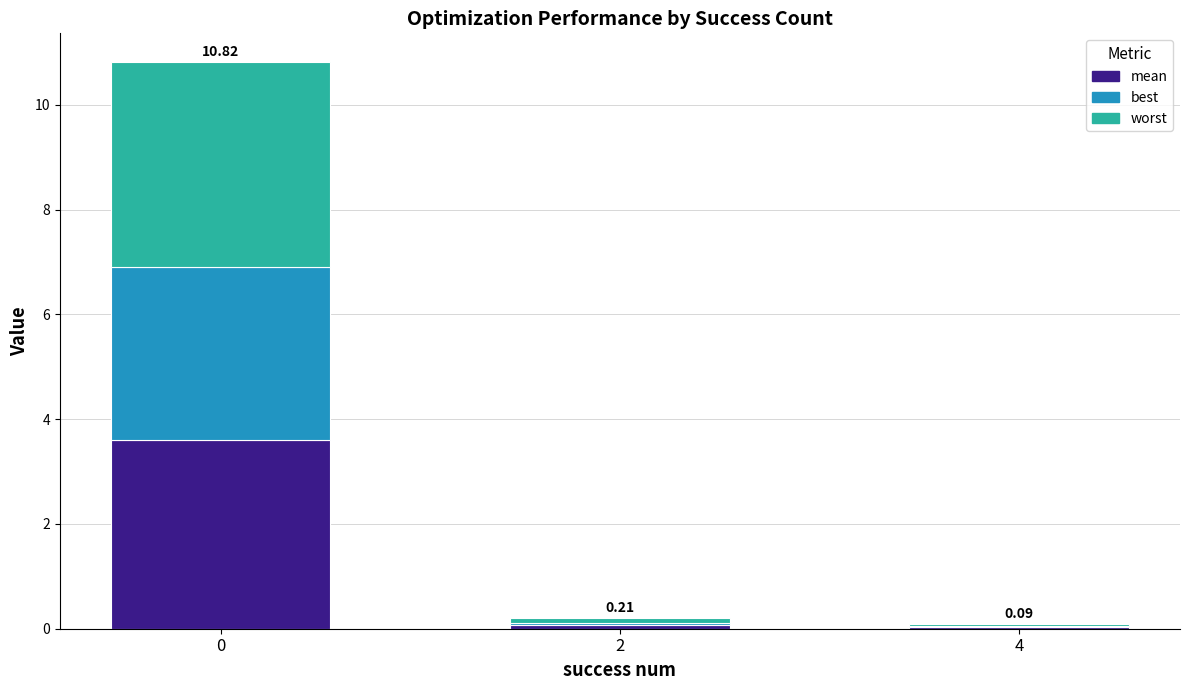

What is the total value across all series at 0?

10.8